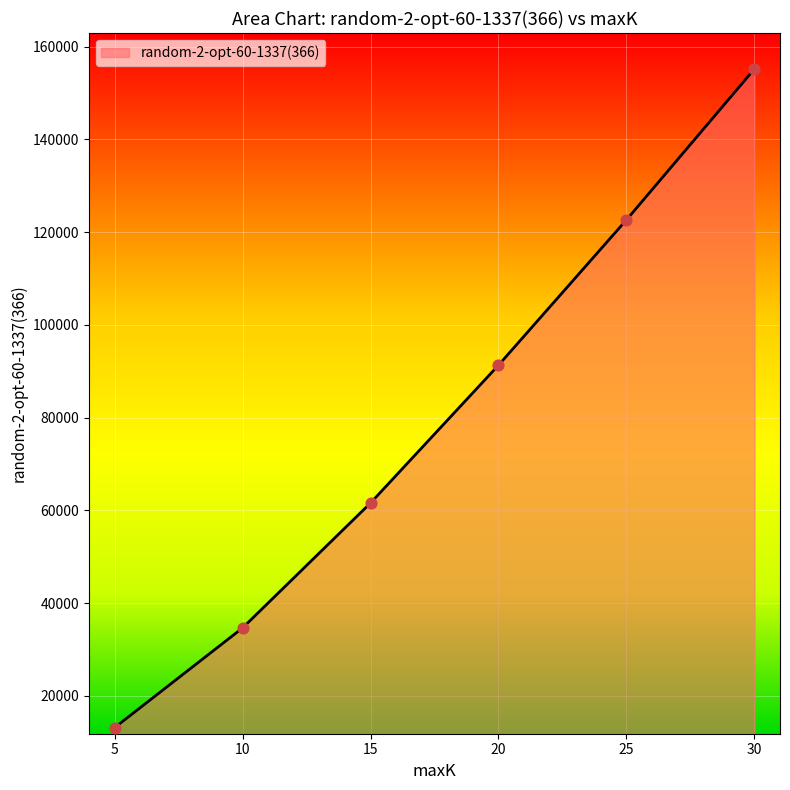

Approximately how many times larger is the value at 10 compared to 25?

0.3